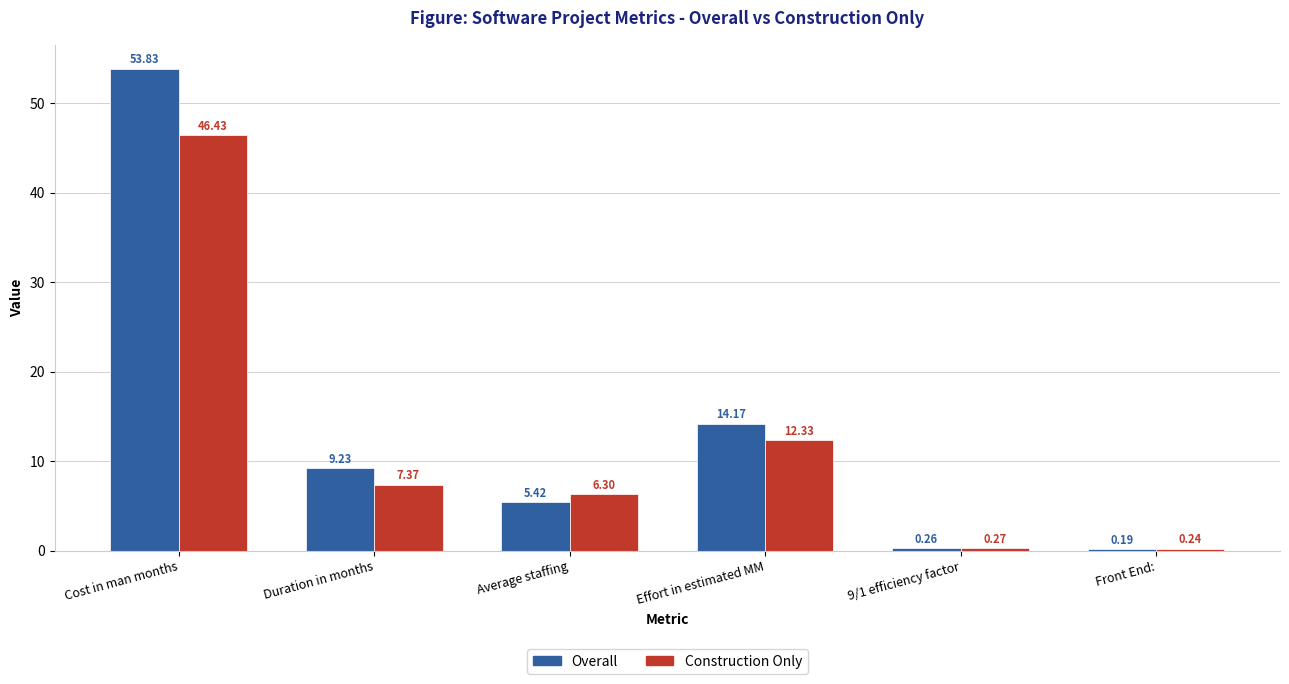

Which series changed the most between Duration in months and Average staffing?

Overall